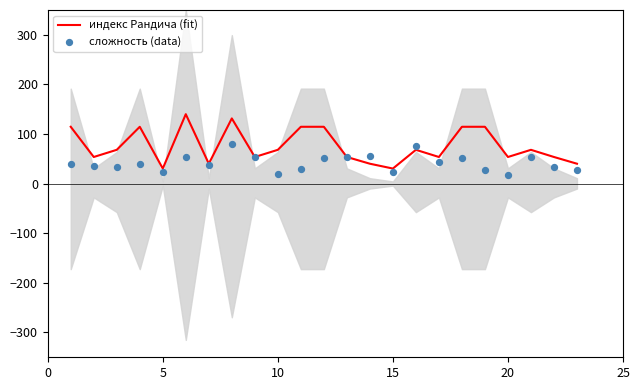

What are all the series names shown in the legend?

индекс Рандича (fit), сложность (data)